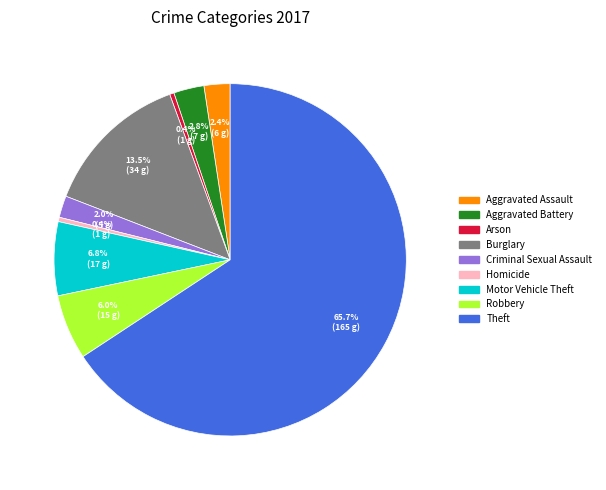

Is it true that Theft is 79% of the pie?

False